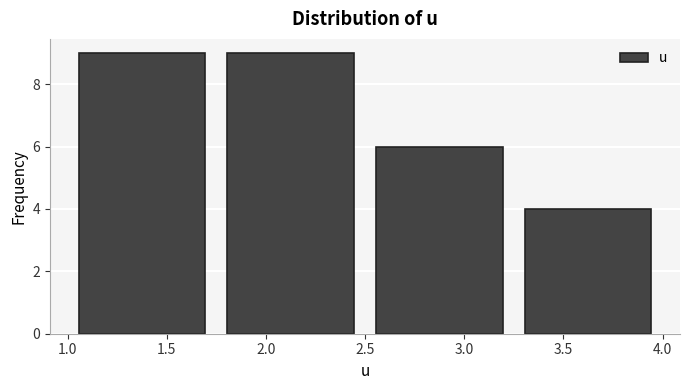

How tall is the bar that spans 3.25 to 4.00 on the x-axis? The values are not printed on the chart, so give them approximately, as read against the axis.

4